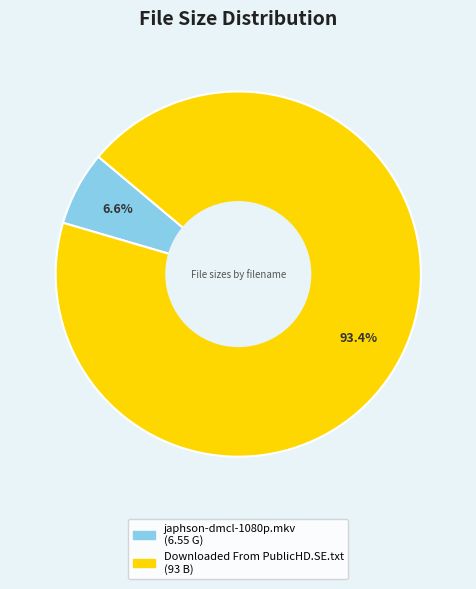

What percentage do Downloaded From PublicHD.SE.txt and japhson-dmcl-1080p.mkv together represent?

100.0%